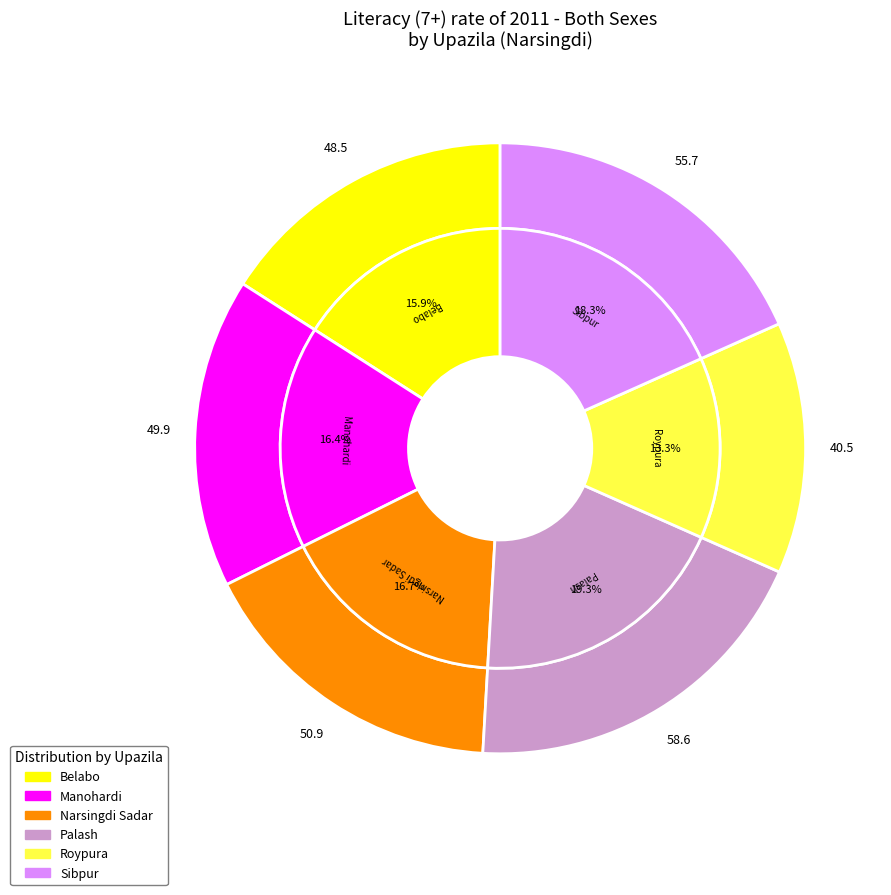

Which category has the biggest portion of the pie?

Palash